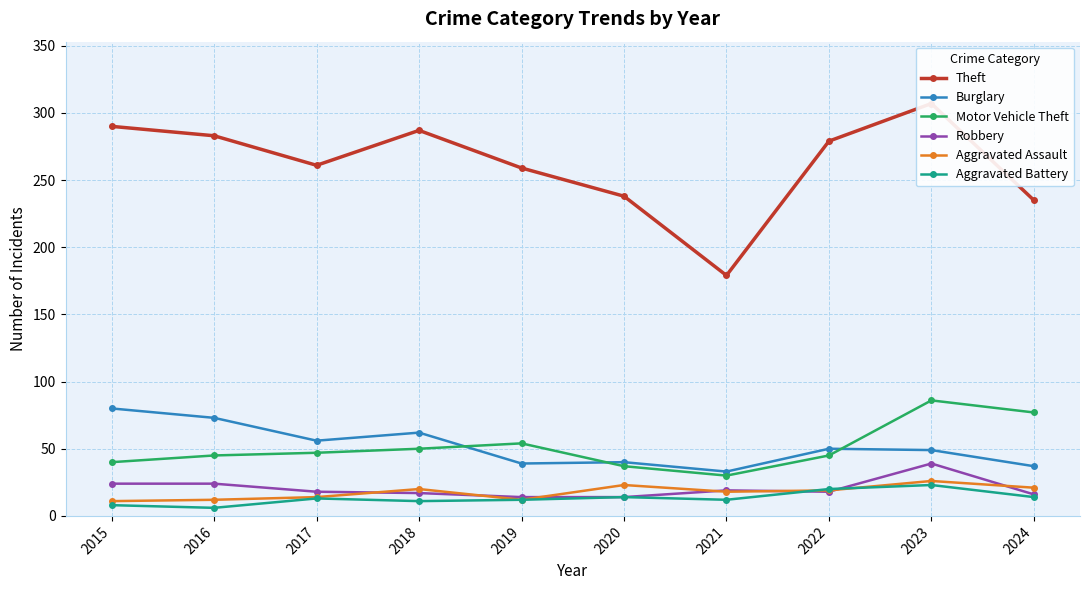

What is the average value of the Theft series?

262